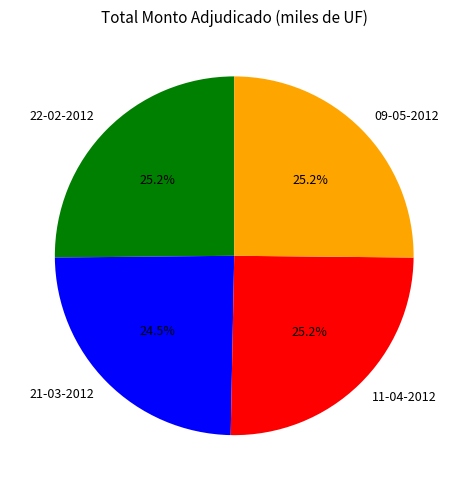

What is the ratio of the value at 11-04-2012 to the value at 22-02-2012?

1.0